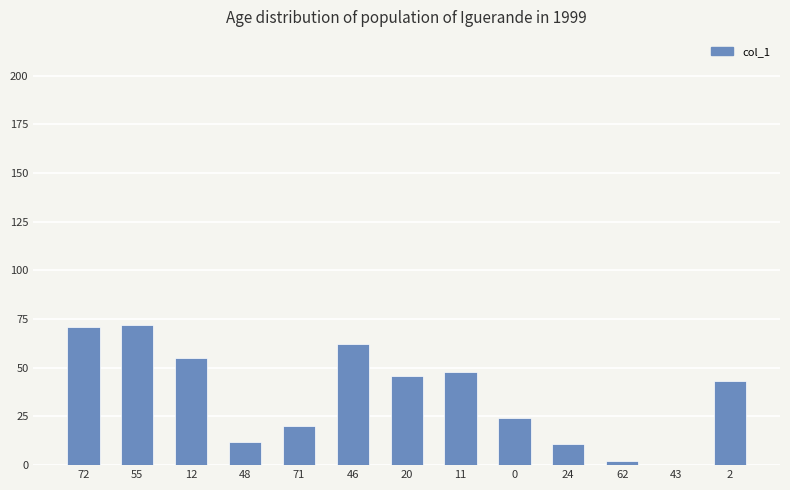

What is the sum of the values at 12 and 71?

75